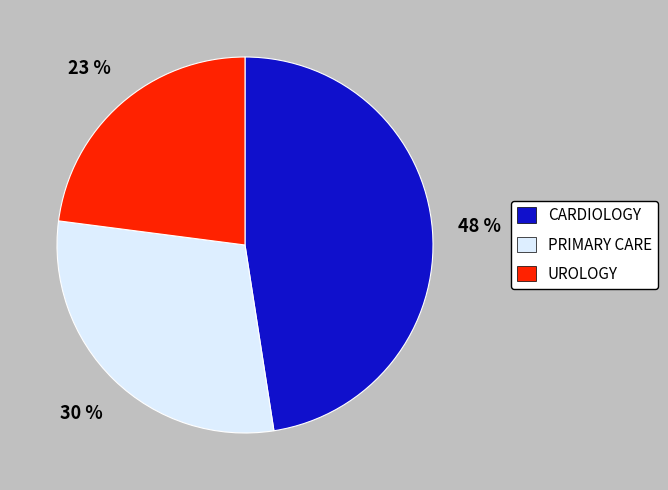

Rank the categories by value from highest to lowest.

CARDIOLOGY, PRIMARY CARE, UROLOGY